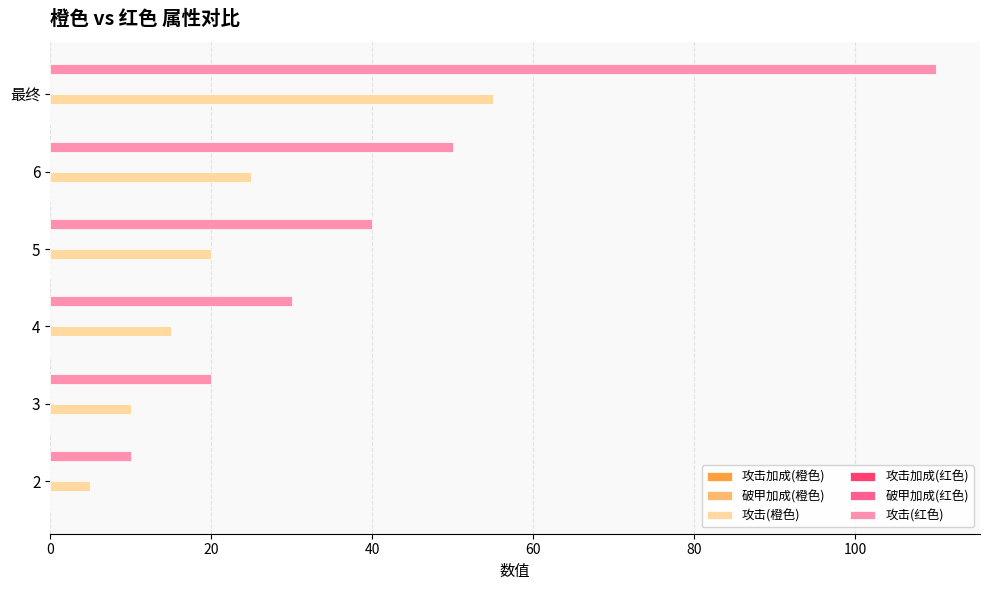

What is the sum of all 攻击(橙色) values?

130.0